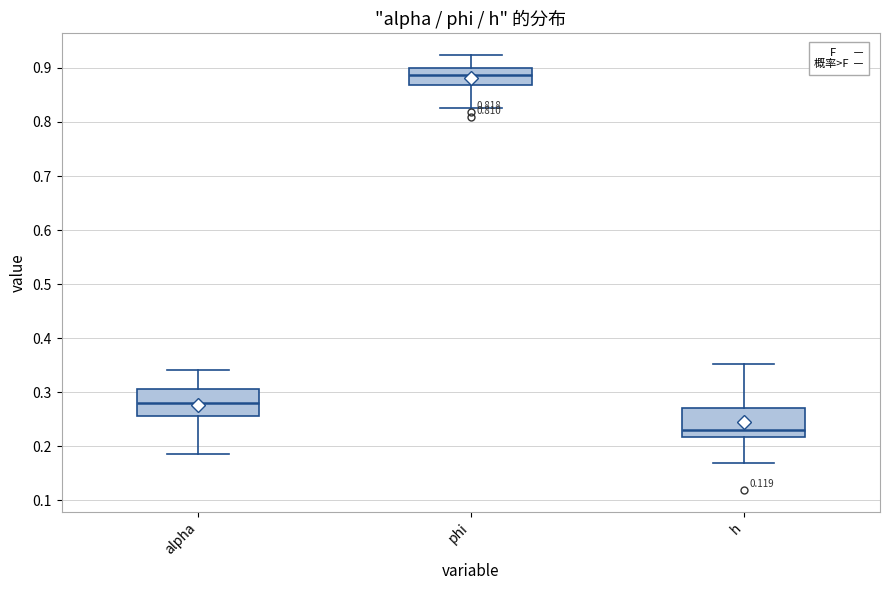

Which box's median line is the highest?

phi